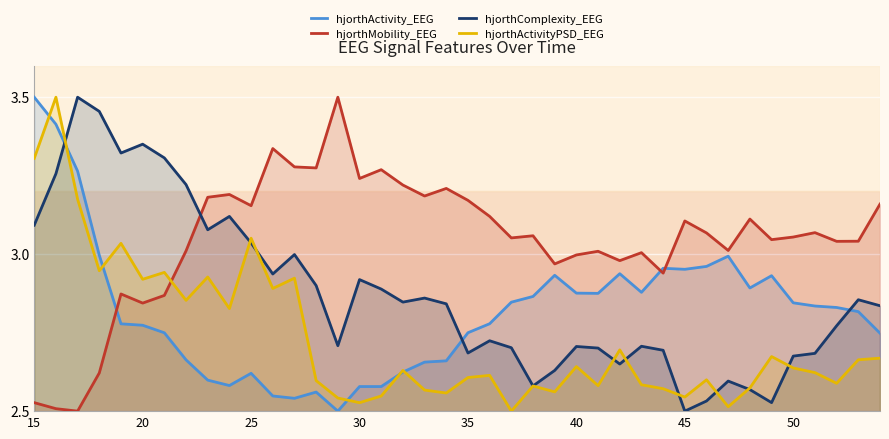

Rank the series by their average value, from highest to lowest.

hjorthMobility_EEG, hjorthComplexity_EEG, hjorthActivity_EEG, hjorthActivityPSD_EEG